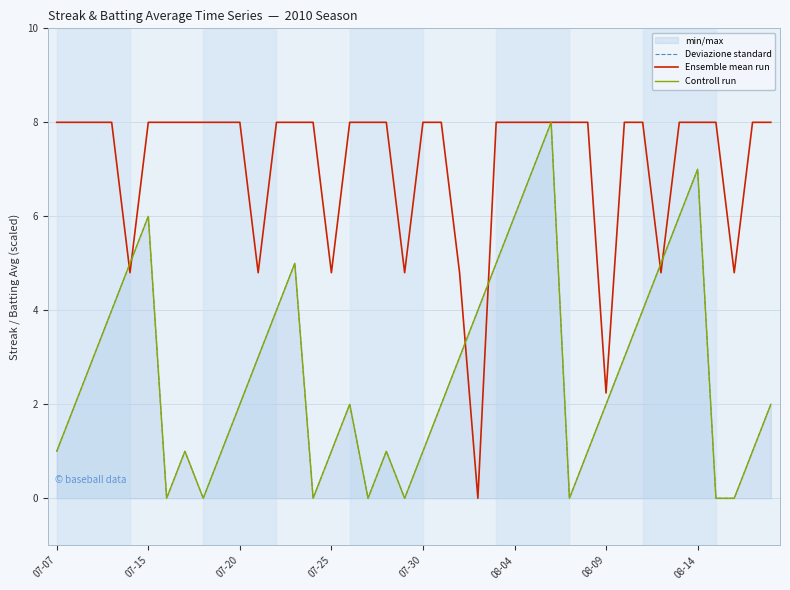

At how many categories does at least one series exceed 6?

31